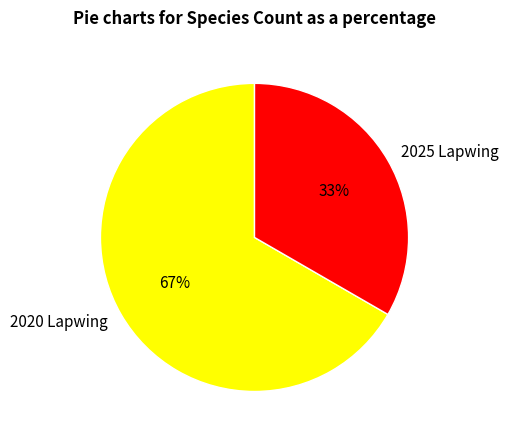

How many slices are in this pie chart?

2